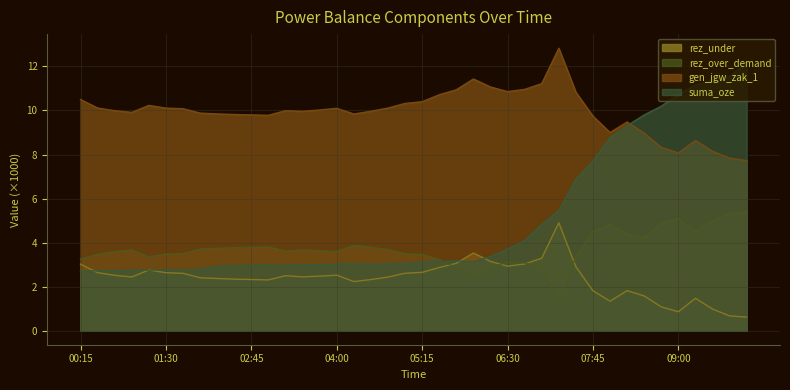

What is the average value of the rez_under series?

2.4